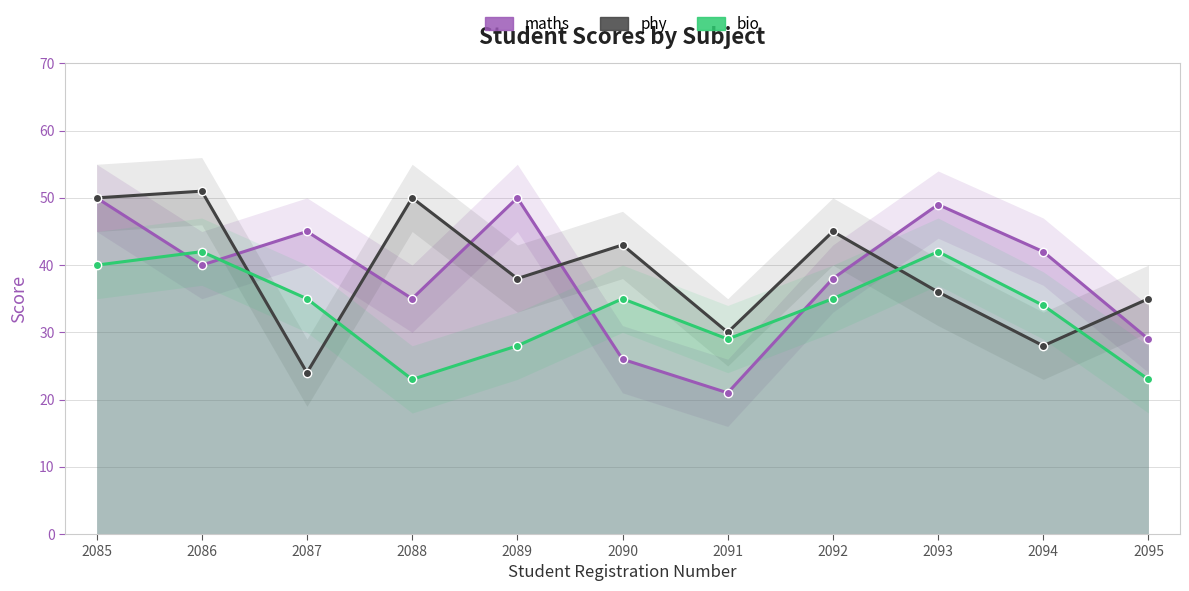

What is the highest value of the bio series?

42